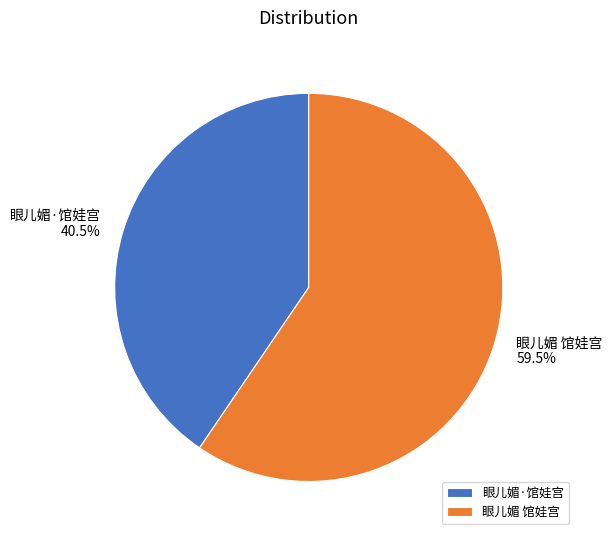

Which category has the smallest portion of the pie?

眼儿媚·馆娃宫